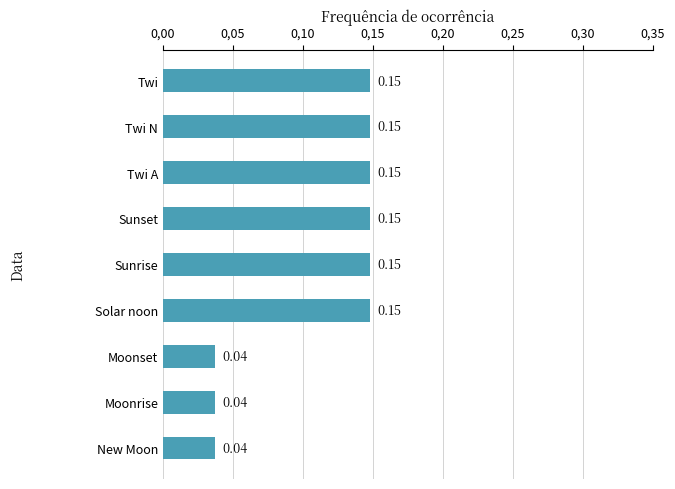

Are the bars horizontal?

Yes